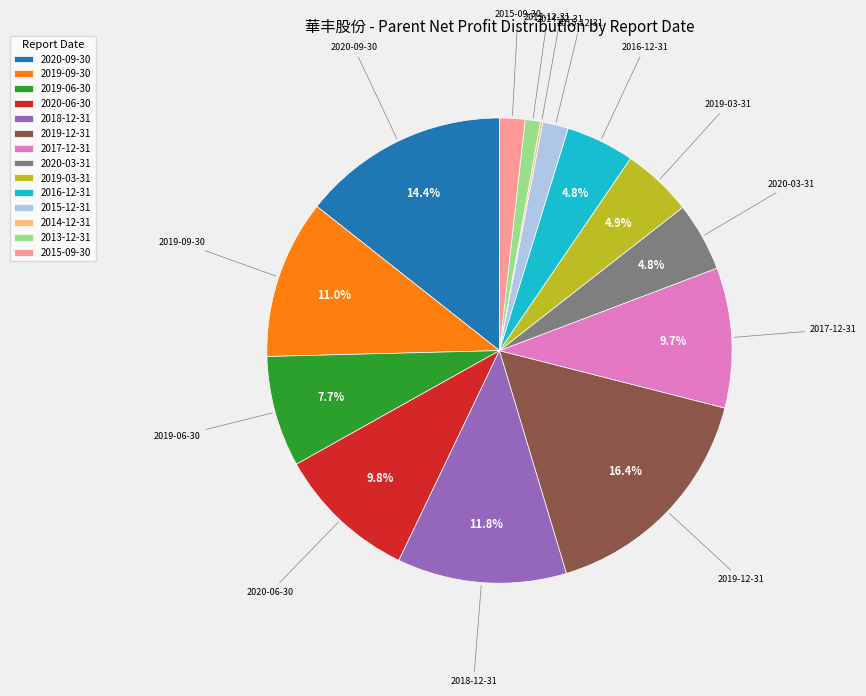

Which has a higher value, 2018-12-31 or 2016-12-31?

2018-12-31